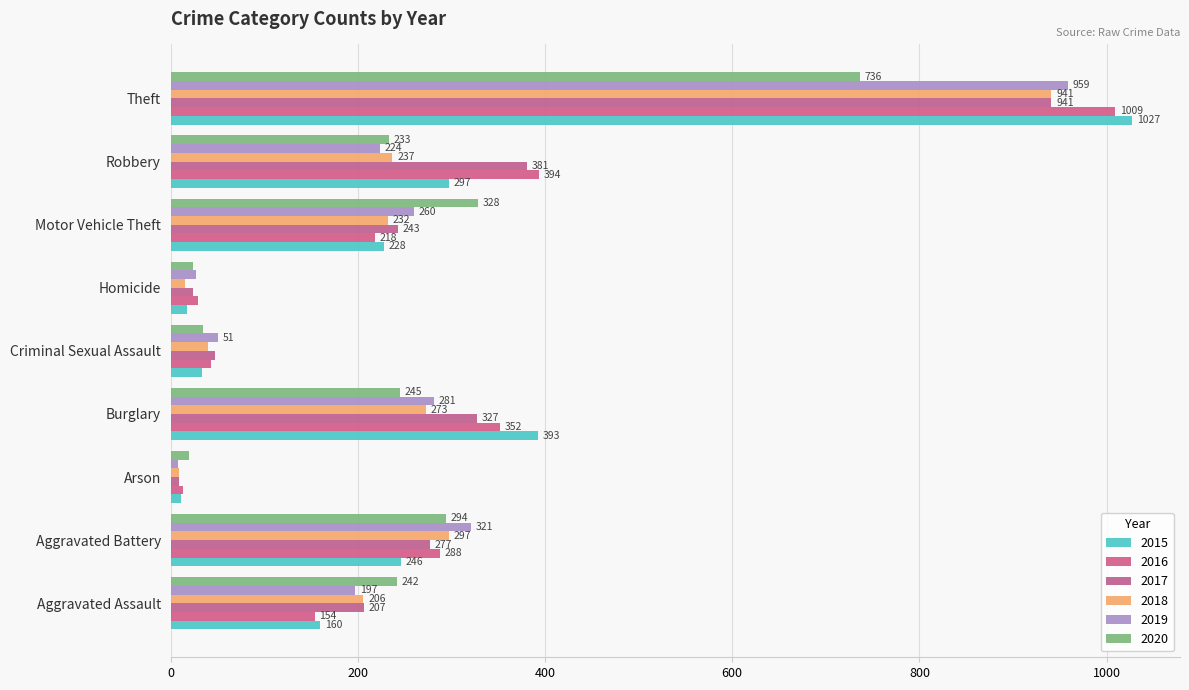

At which category is the sum across all series the highest?

Theft